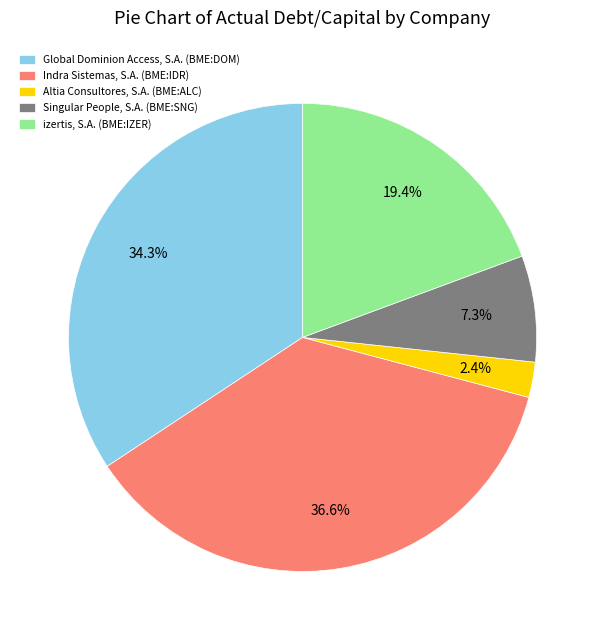

Count the number of slices in the pie.

5